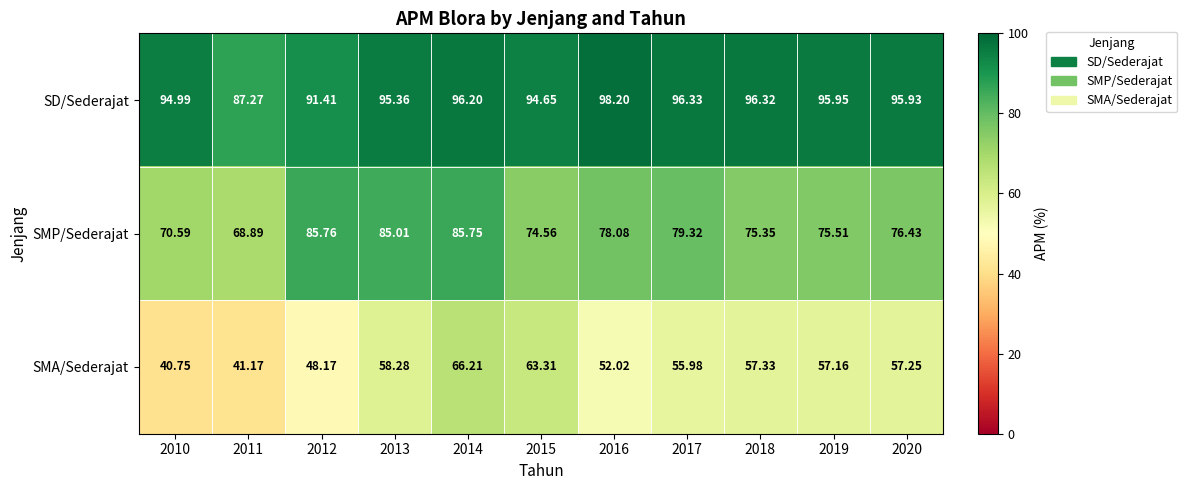

What is the total value across all series at 2010?

206.3